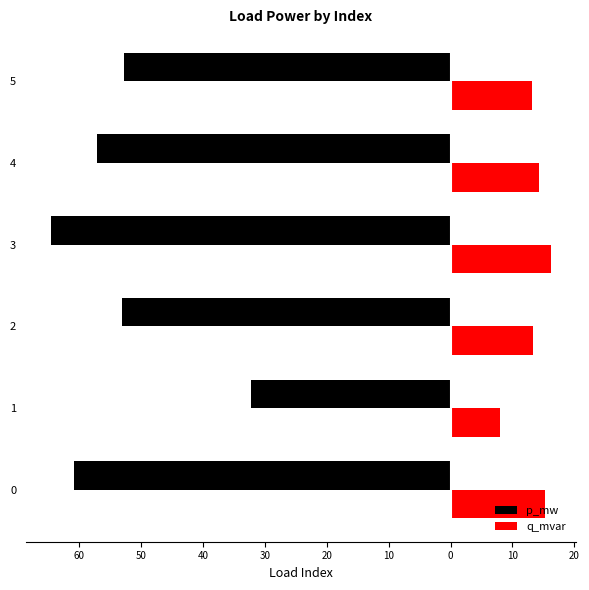

What are all the series names shown in the legend?

p_mw, q_mvar